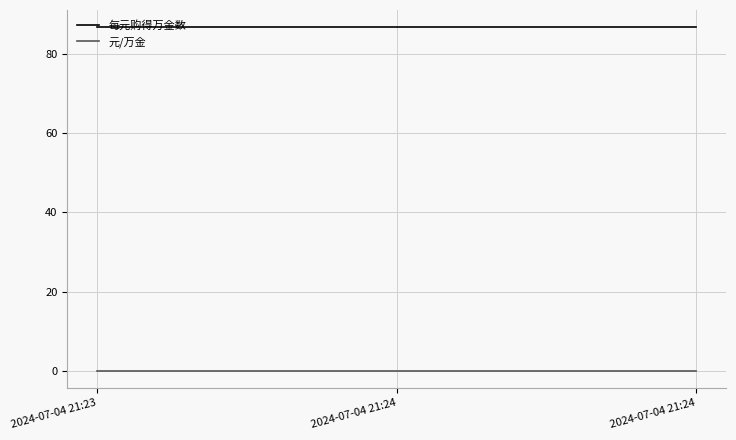

Which category has the highest value in the 元/万金 series?

2024-07-04 21:23